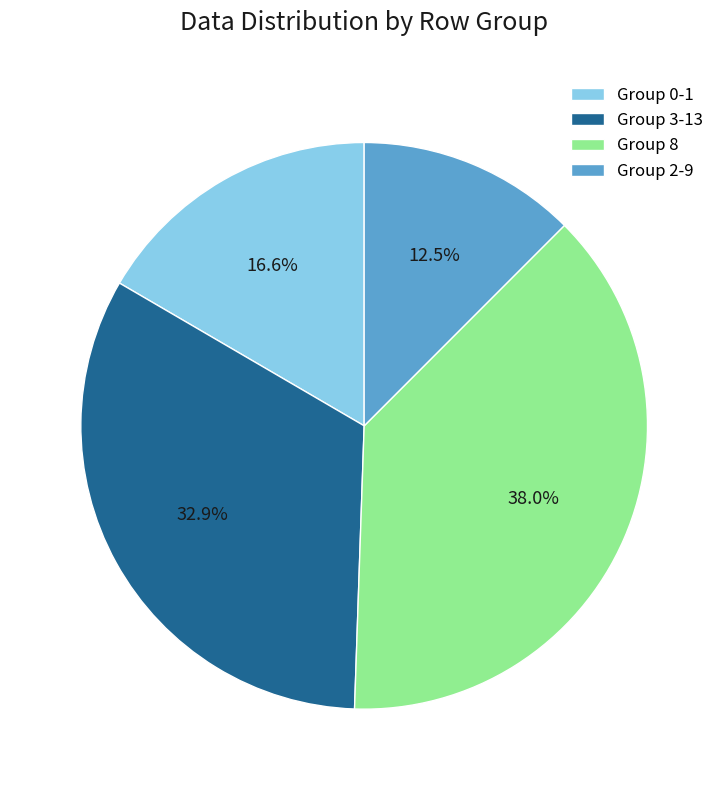

What is the smallest slice in the pie chart?

Group 2-9